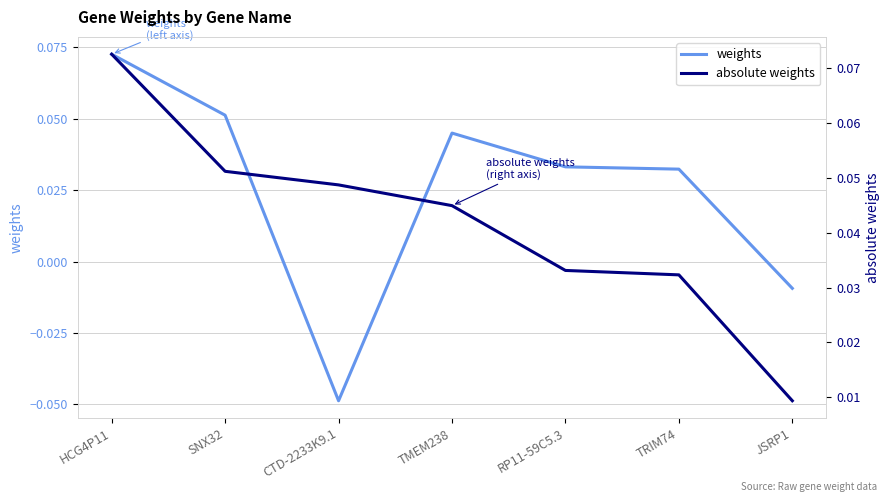

Which label corresponds to the smallest value in the chart?

CTD-2233K9.1